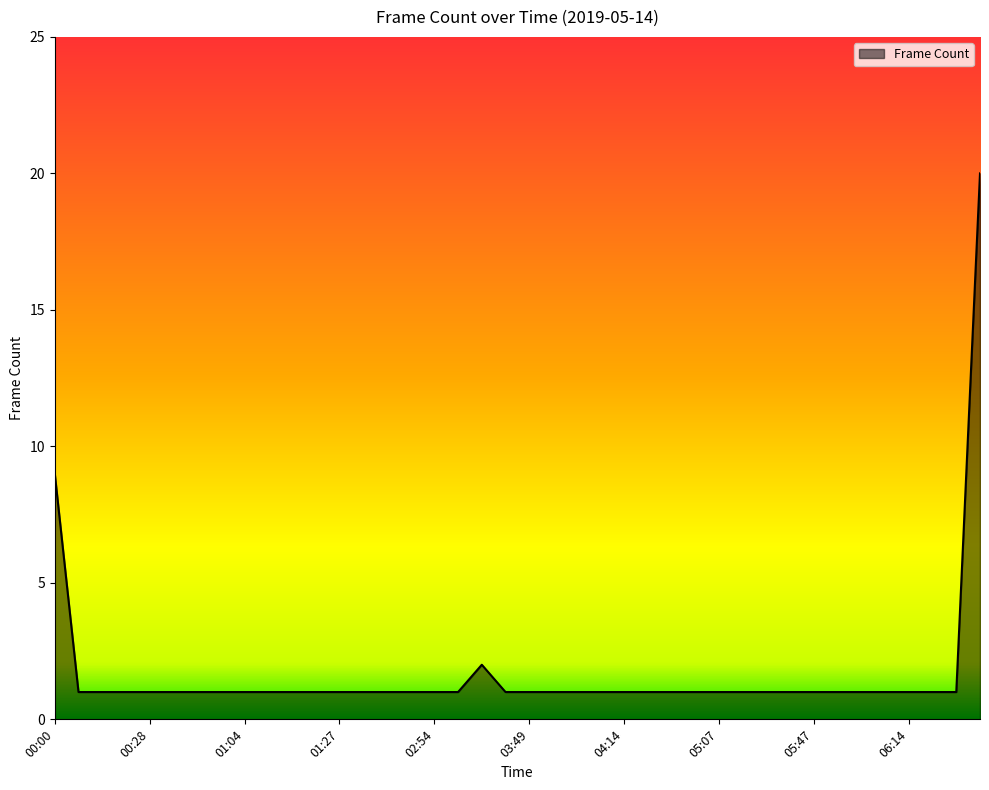

What is the greatest value displayed?

20